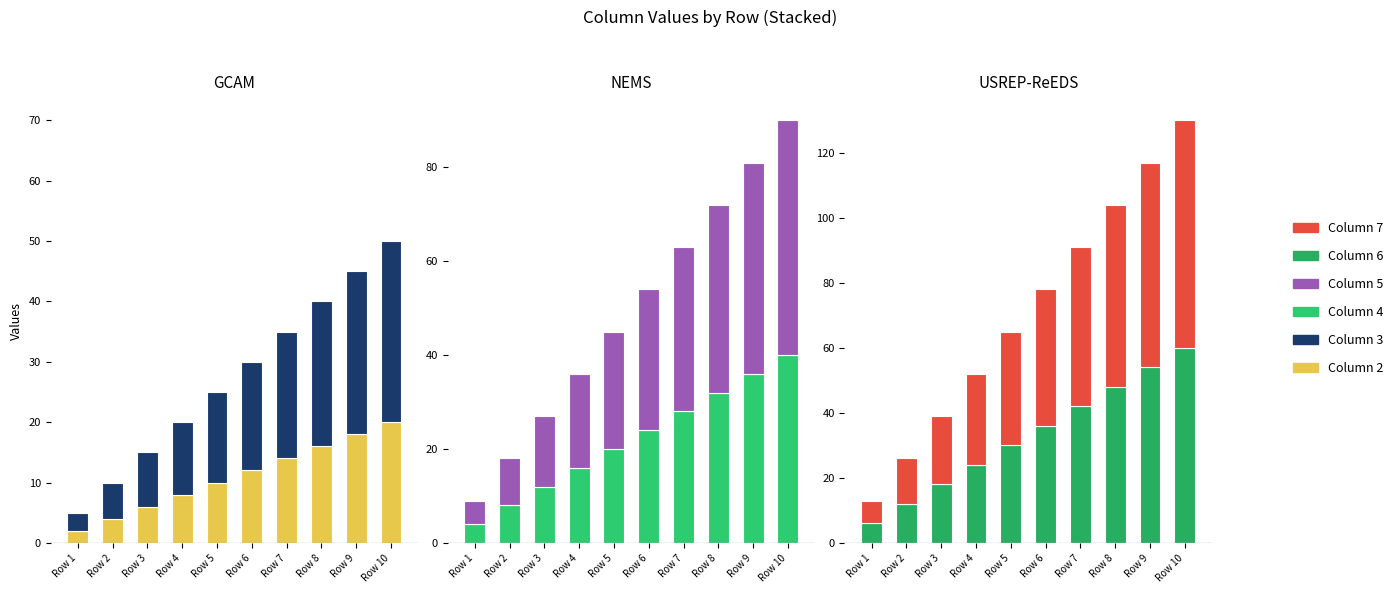

Reading left to right, extract all data points from this chart.

Column 2: 2	4	6	8	10	12	14	16	18	20
Column 3: 3	6	9	12	15	18	21	24	27	30
Column 4: 4	8	12	16	20	24	28	32	36	40
Column 5: 5	10	15	20	25	30	35	40	45	50
Column 6: 6	12	18	24	30	36	42	48	54	60
Column 7: 7	14	21	28	35	42	49	56	63	70